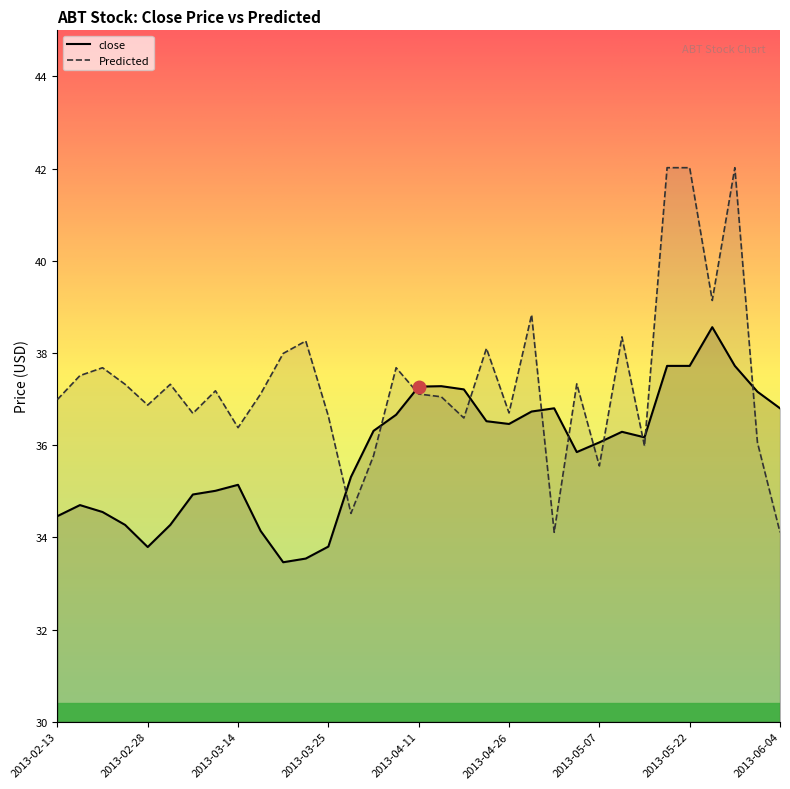

What is the label of the 15th point from the right?

2013-04-23